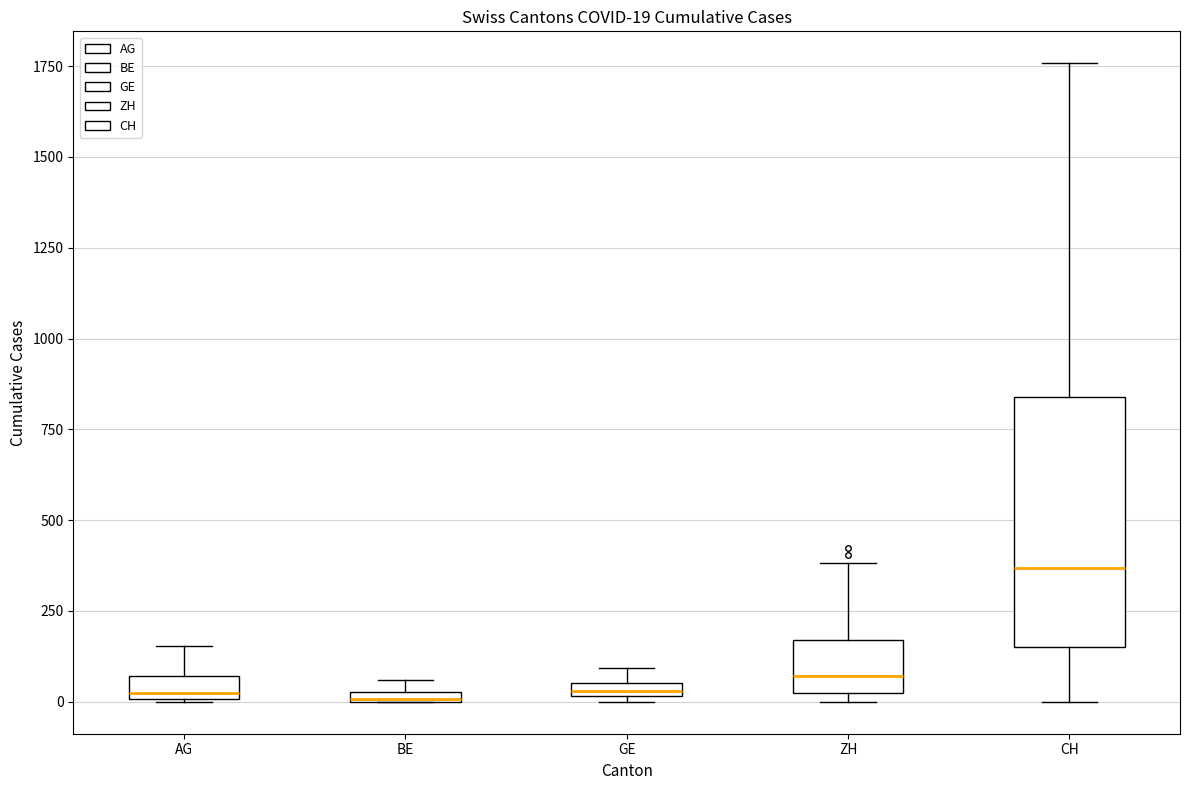

Comparing the boxes themselves (not the whiskers), which one is the tallest?

CH